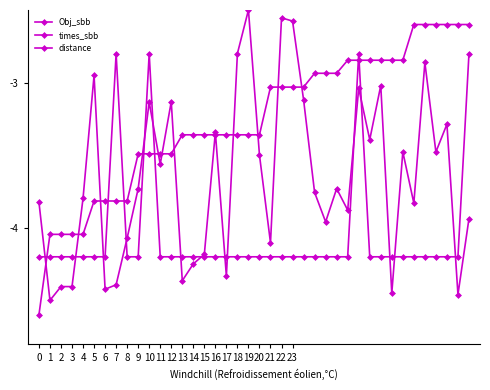

Reading left to right, extract all data points from this chart.

Obj_sbb: 0=-4.2	1=-4.2	2=-4.2	3=-4.2	4=-4.2	5=-4.2	6=-4.2	7=-2.8	8=-4.2	9=-4.2	10=-2.8	11=-4.2	12=-4.2	13=-4.2	14=-4.2	15=-4.2	16=-4.2	17=-4.2	18=-4.2	19=-4.2	20=-4.2	21=-4.2	22=-4.2	23=-4.2	24=-4.2	25=-4.2	26=-4.2	27=-4.2	28=-4.2	29=-2.8	30=-4.2	31=-4.2	32=-4.2	33=-4.2	34=-4.2	35=-4.2	36=-4.2	37=-4.2	38=-4.2	39=-2.8
times_sbb: 0=-3.8	1=-4.5	2=-4.4	3=-4.4	4=-3.8	5=-3.0	6=-4.4	7=-4.4	8=-4.1	9=-3.7	10=-3.1	11=-3.6	12=-3.1	13=-4.4	14=-4.2	15=-4.2	16=-3.3	17=-4.3	18=-2.8	19=-2.5	20=-3.5	21=-4.1	22=-2.6	23=-2.6	24=-3.1	25=-3.8	26=-4.0	27=-3.7	28=-3.9	29=-3.0	30=-3.4	31=-3.0	32=-4.5	33=-3.5	34=-3.8	35=-2.9	36=-3.5	37=-3.3	38=-4.5	39=-3.9
distance: 0=-4.6	1=-4.0	2=-4.0	3=-4.0	4=-4.0	5=-3.8	6=-3.8	7=-3.8	8=-3.8	9=-3.5	10=-3.5	11=-3.5	12=-3.5	13=-3.4	14=-3.4	15=-3.4	16=-3.4	17=-3.4	18=-3.4	19=-3.4	20=-3.4	21=-3.0	22=-3.0	23=-3.0	24=-3.0	25=-2.9	26=-2.9	27=-2.9	28=-2.8	29=-2.8	30=-2.8	31=-2.8	32=-2.8	33=-2.8	34=-2.6	35=-2.6	36=-2.6	37=-2.6	38=-2.6	39=-2.6